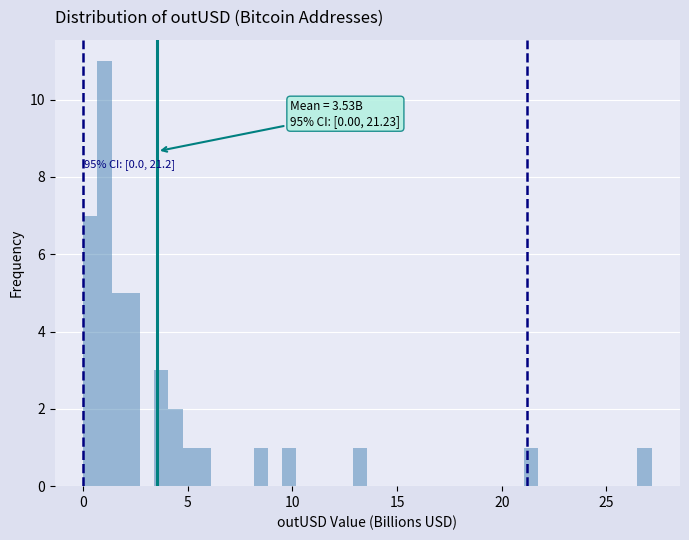

Read against the x-axis, roughly where is the centre of the tallest bar?

1.0